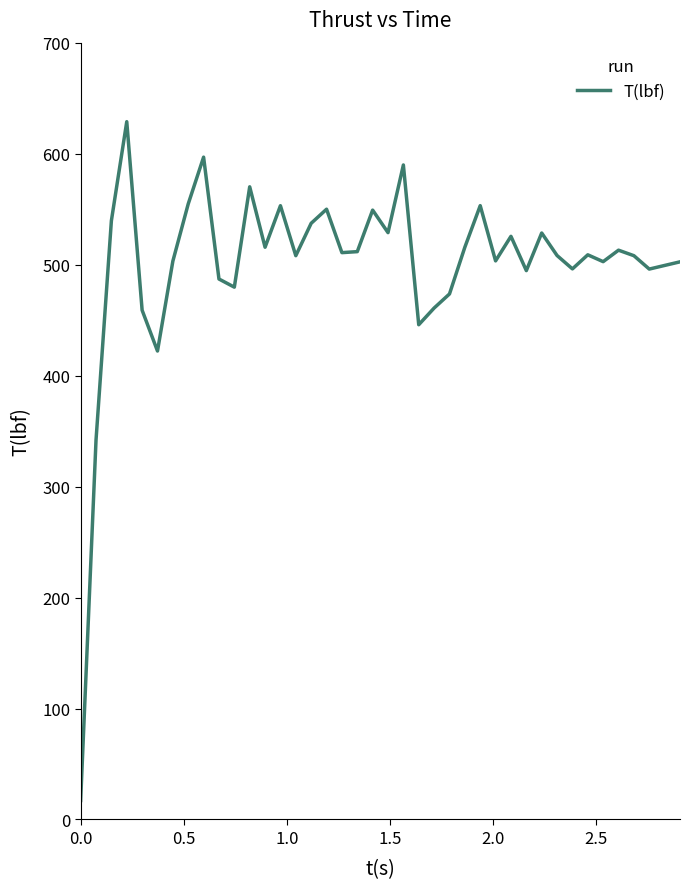

Does the chart have visible grid lines?

No